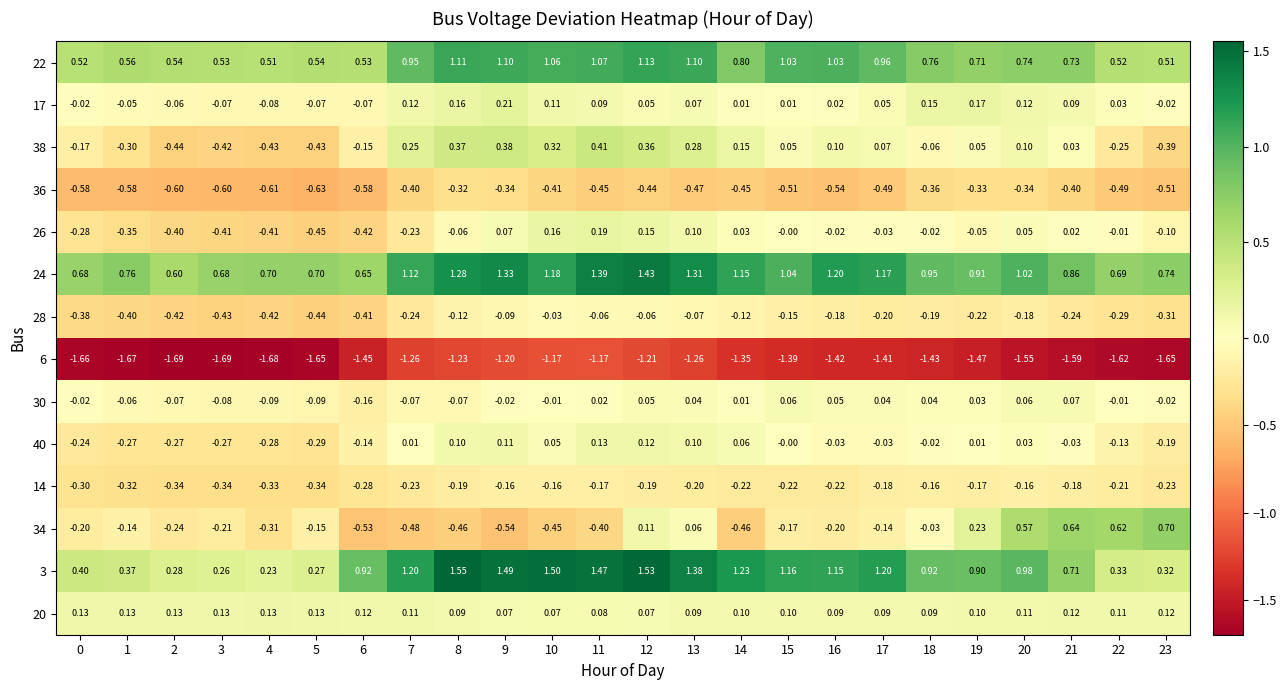

Is the value of 17 at 16 greater than the value of 24 at 17?

No